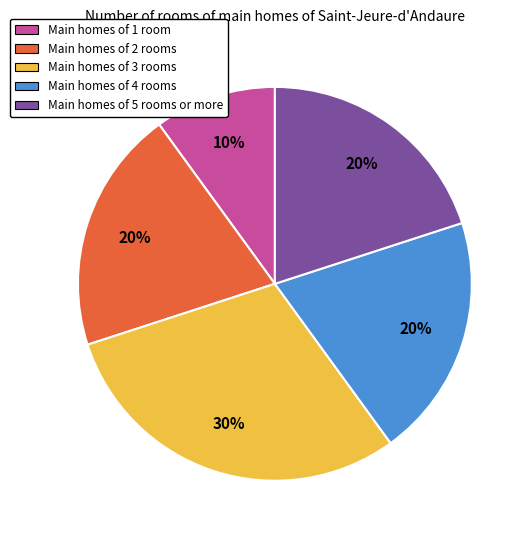

Is it true that Main homes of 5 rooms or more is 20% of the pie?

True